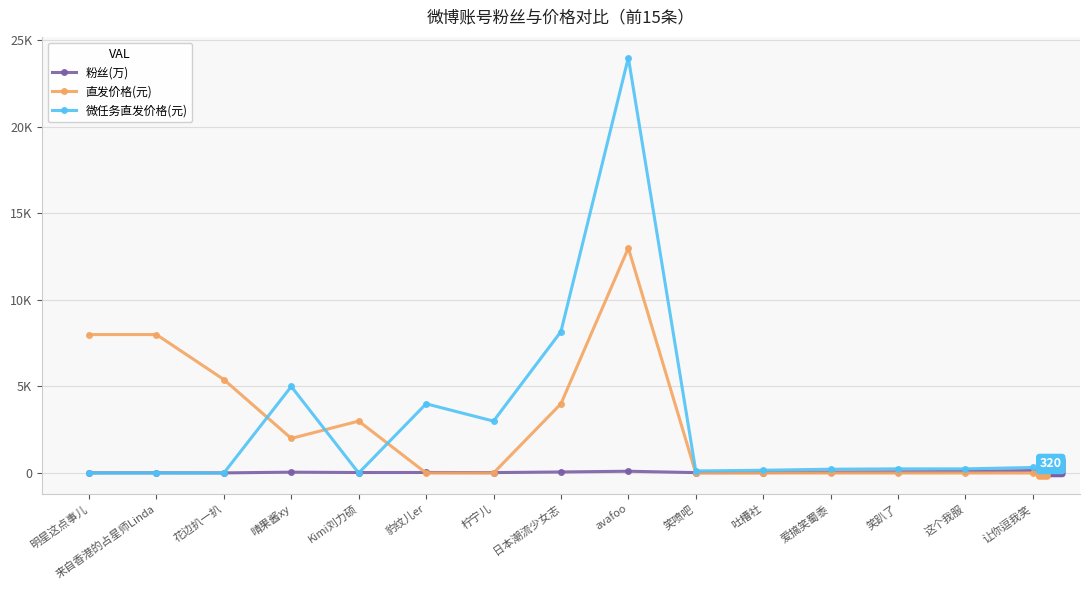

At which category does 直发价格(元) reach its first local valley?

晴果酱xy